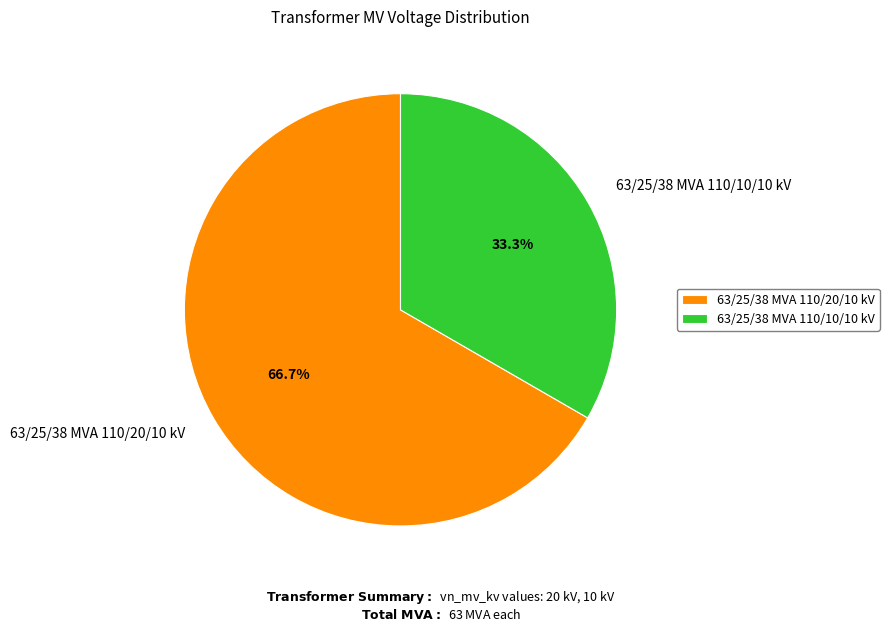

How much of the chart is everything except 63/25/38 MVA 110/10/10 kV?

66.7%